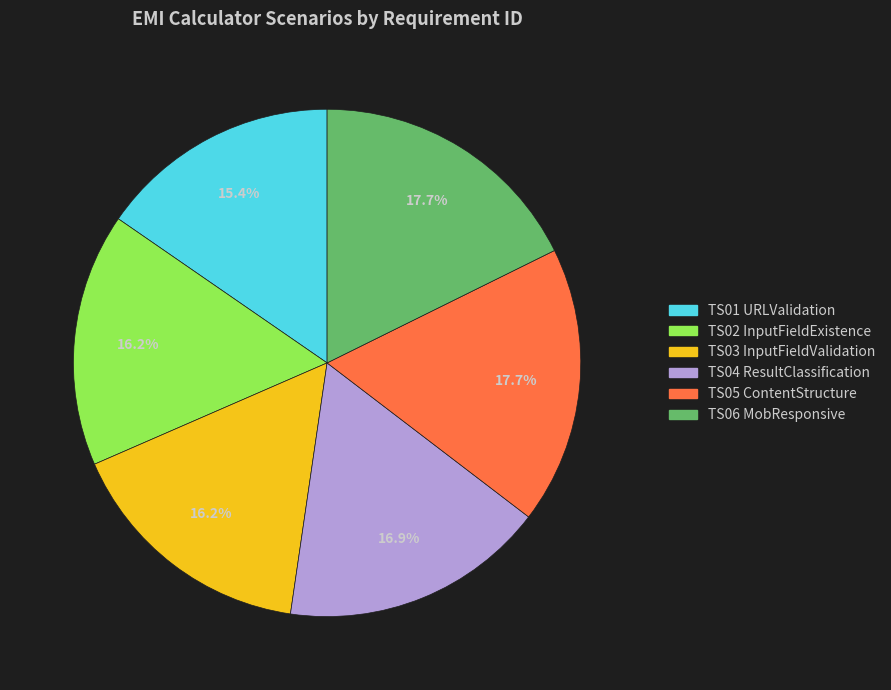

Is there any slice that represents more than half of the pie?

No